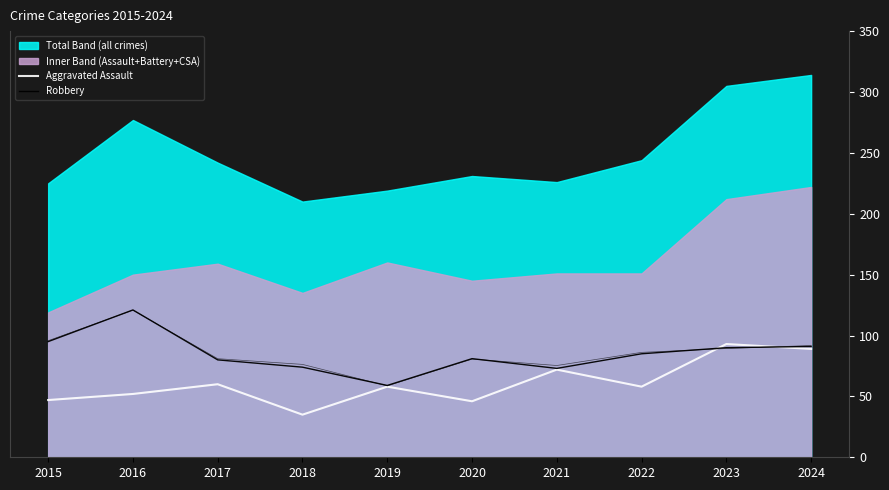

Where does the Robbery series first go above 85?

2015